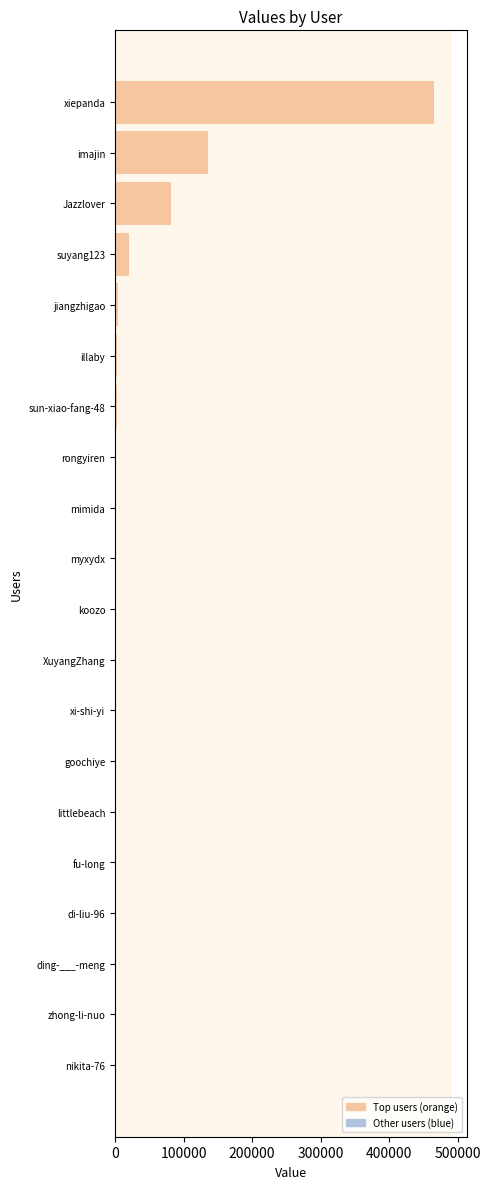

Where is the data nearest to the value 232794?

imajin